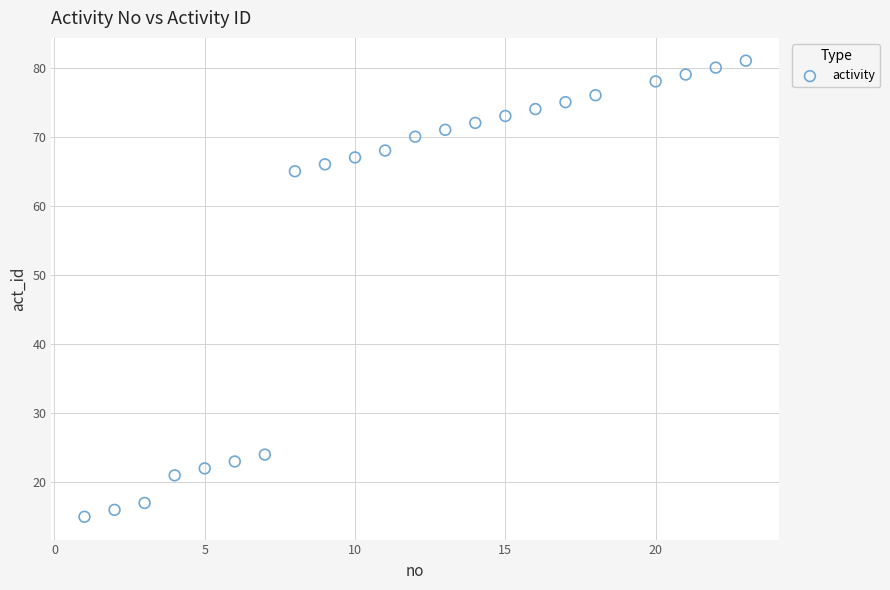

What Y value in the scatter plot is closest to 48?

65